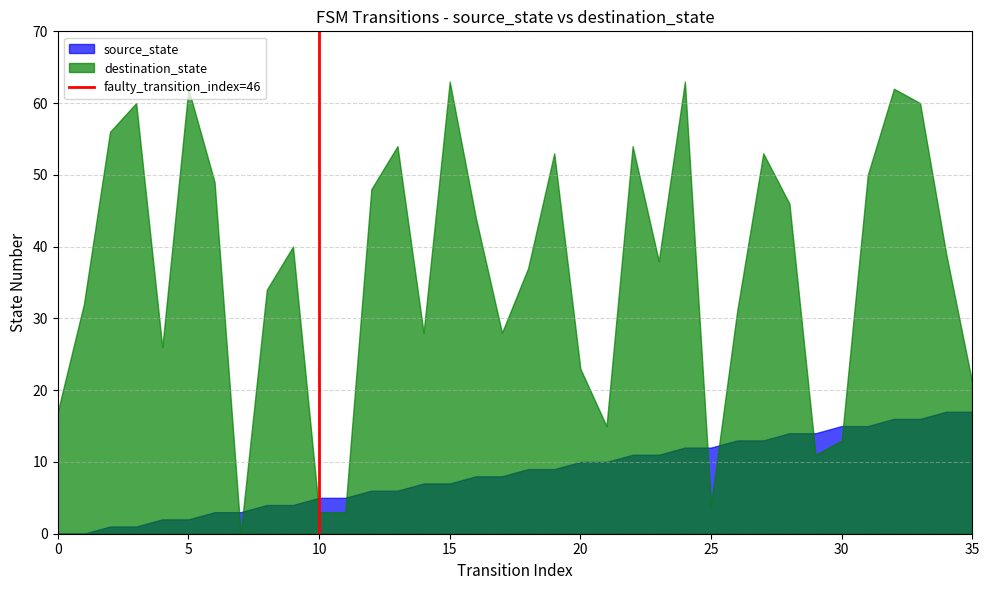

Does the chart display data point markers on the line(s)?

No